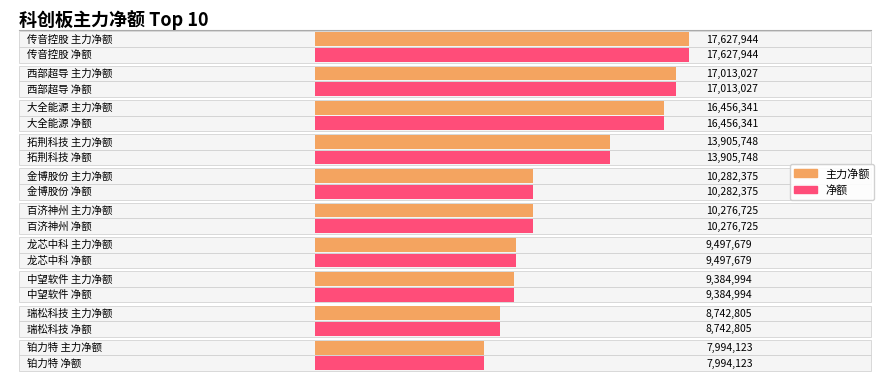

True or false: 主力净额 and 净额 intersect in this chart.

False